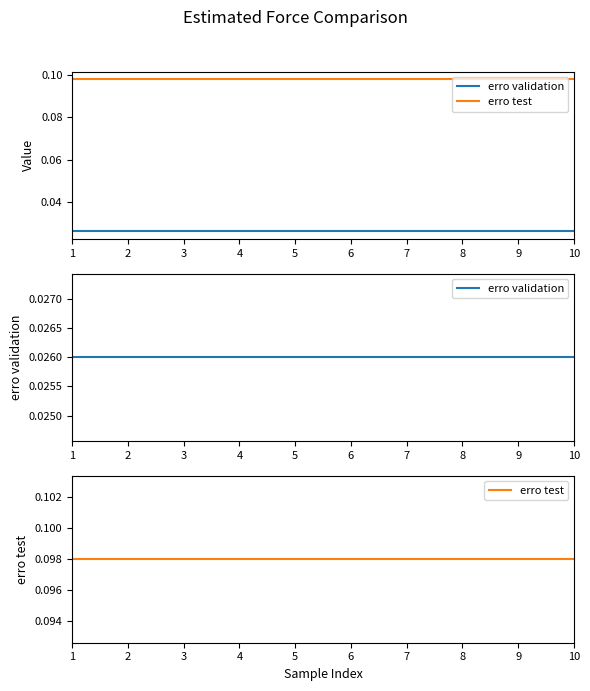

What is the greatest value displayed?

0.1